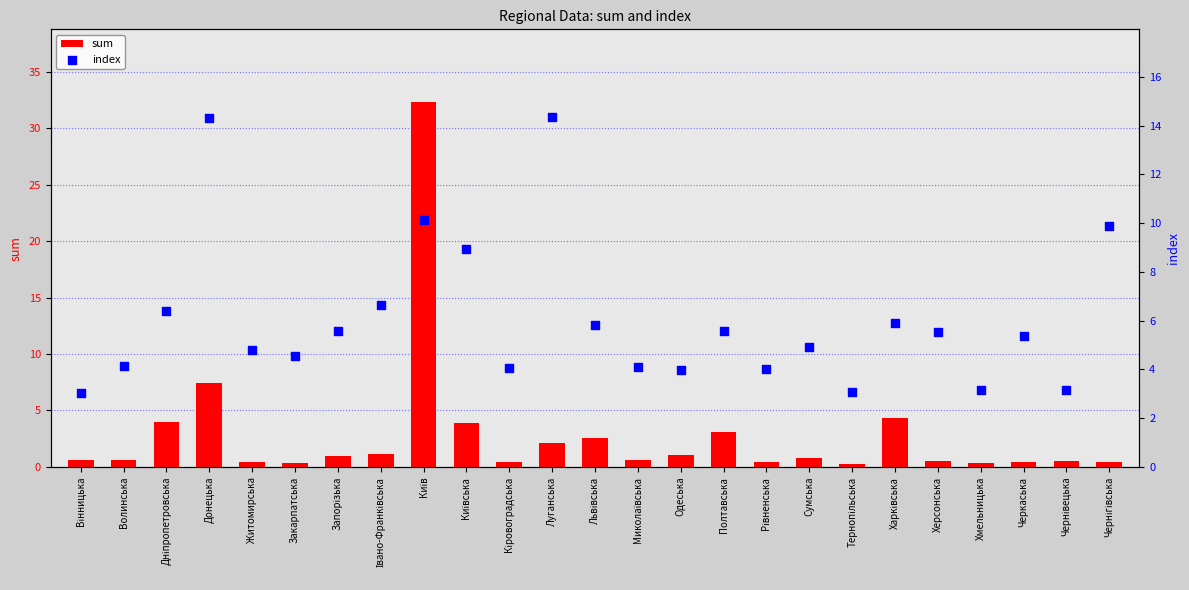

At how many categories does at least one series exceed 28?

1